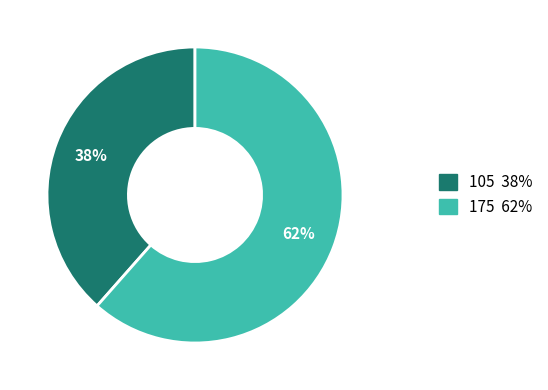

Does 105 account for over 50% of the chart?

No